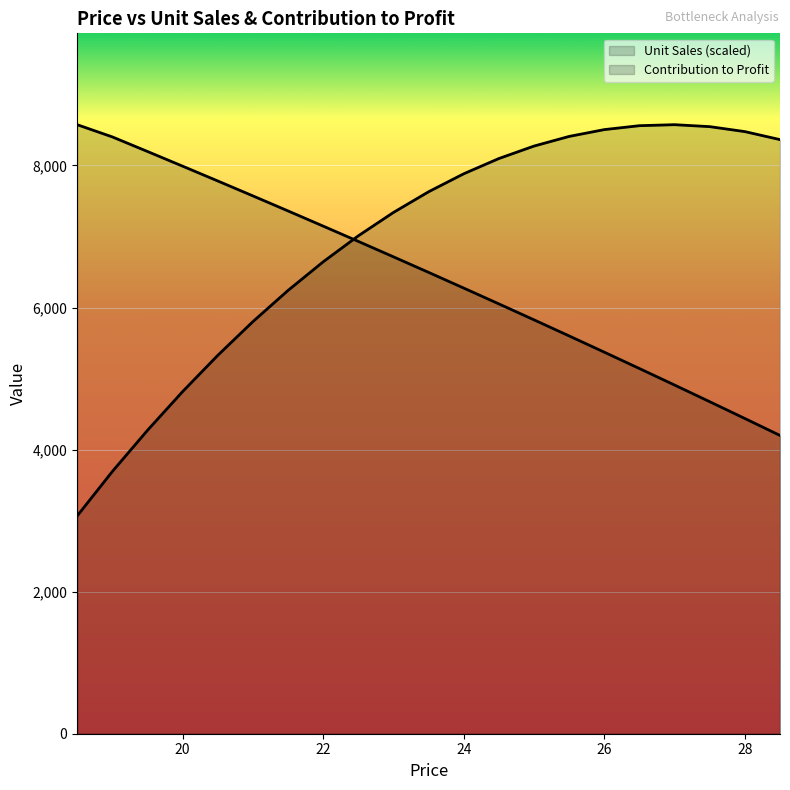

Which series changed the most between 20 and 22?

Contribution to Profit